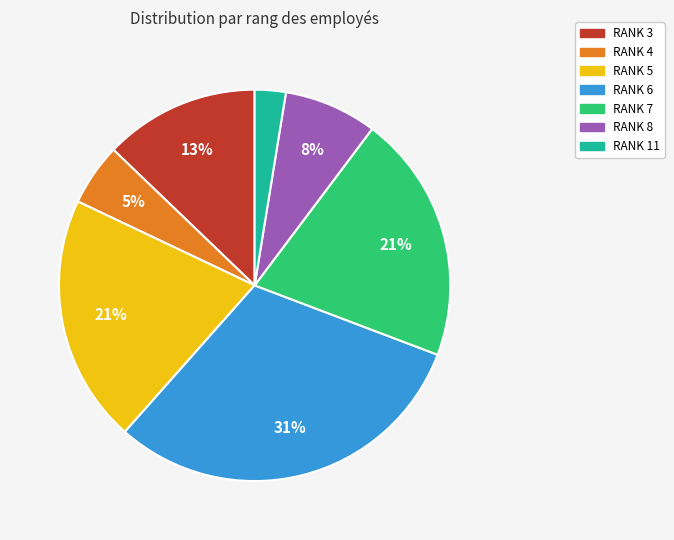

Is there a majority slice in this chart?

No